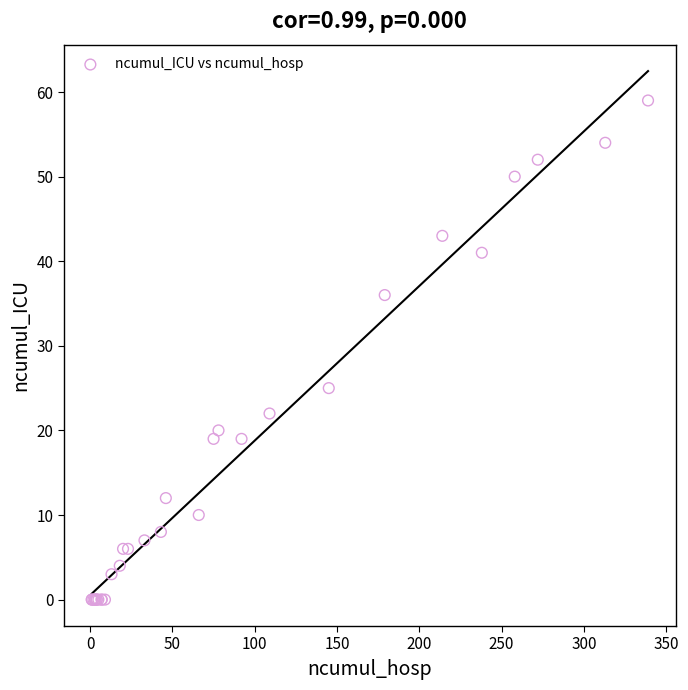

What Y value in the scatter plot is closest to 29?

25